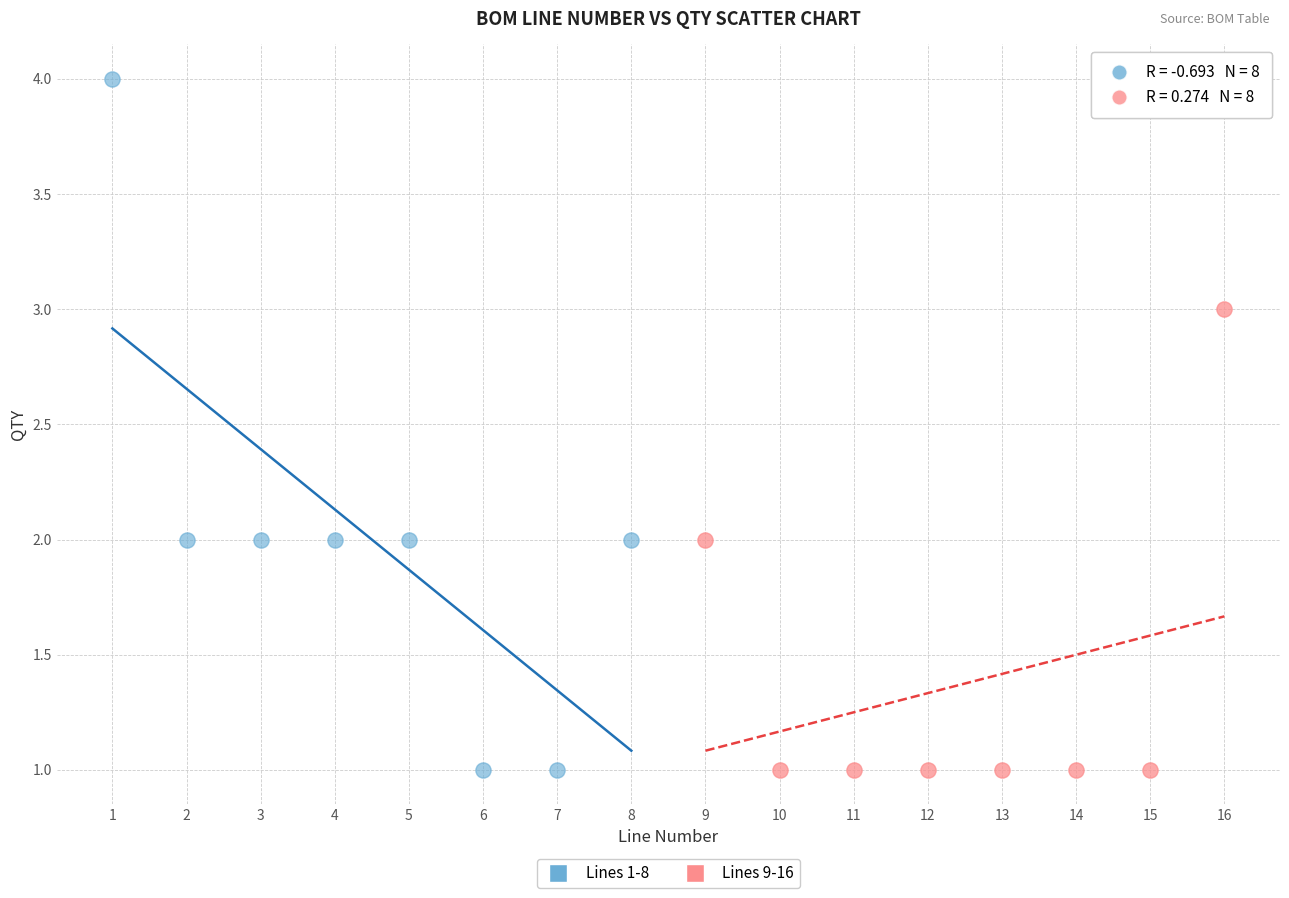

Which series contains the highest Y value?

Lines 1-8